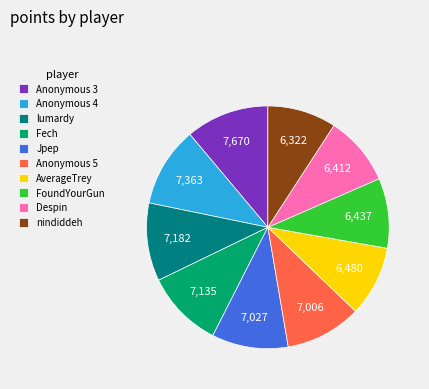

Approximately how many times larger is the value at FoundYourGun compared to nindiddeh?

1.0